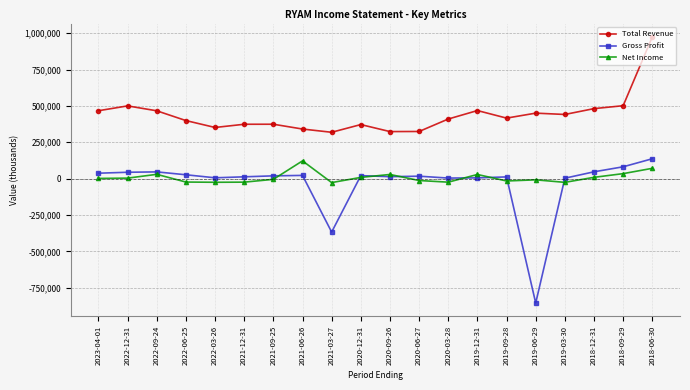

What is the label of the 20th point from the right?

2023-04-01